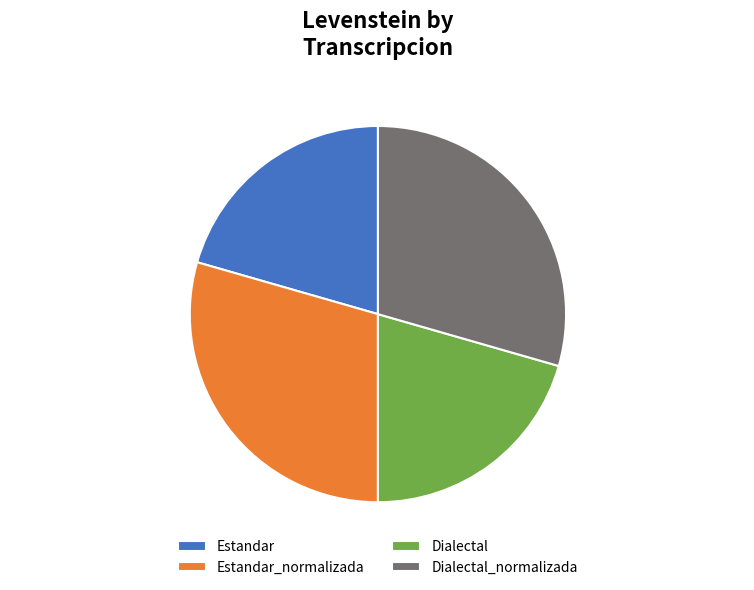

Which has a higher value, Dialectal or Dialectal_normalizada?

Dialectal_normalizada